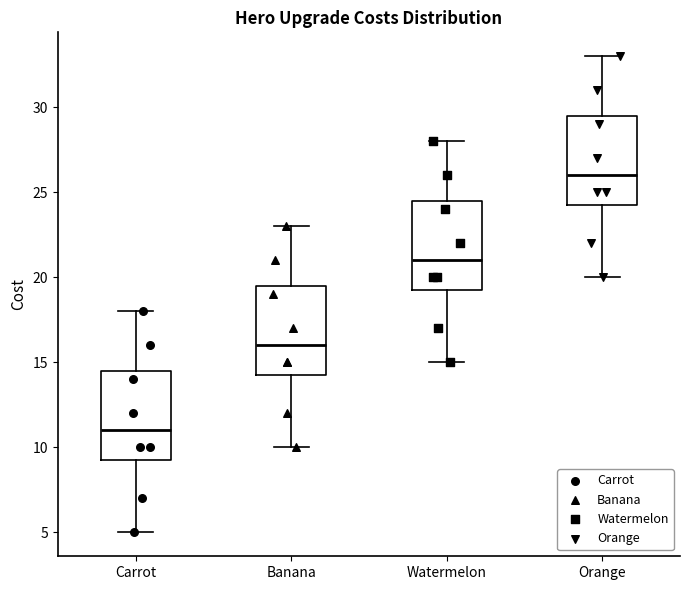

Which box's median line is the highest?

Orange